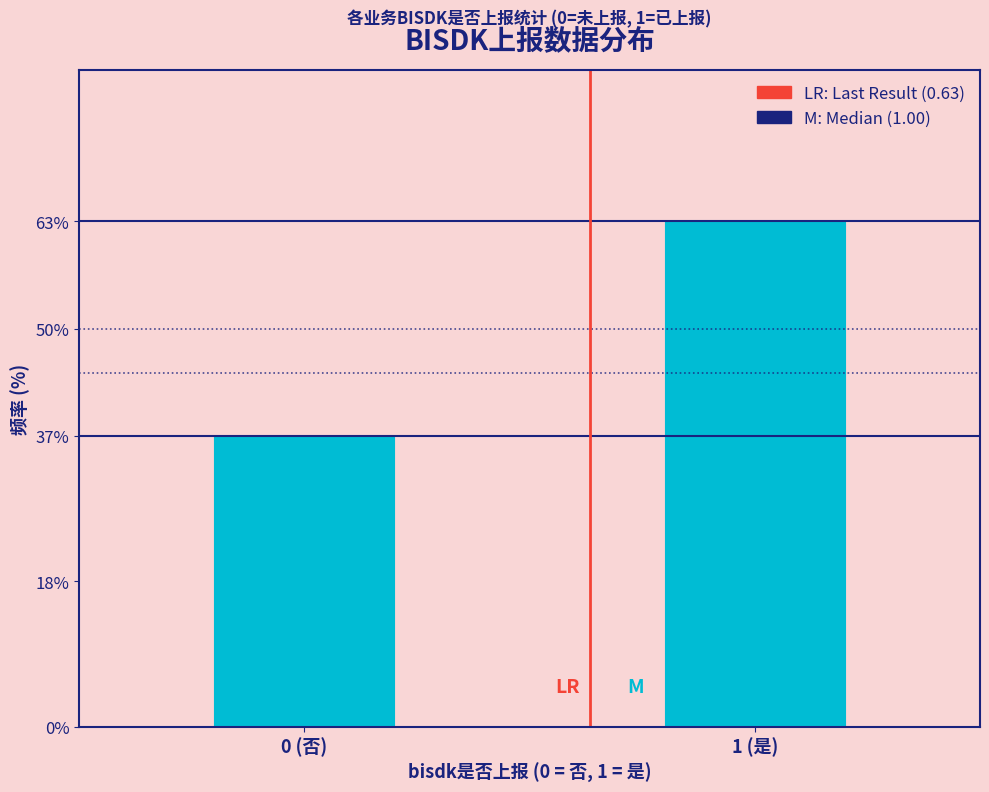

Reading right to left, what are all the values shown in this chart?

63.5	36.5